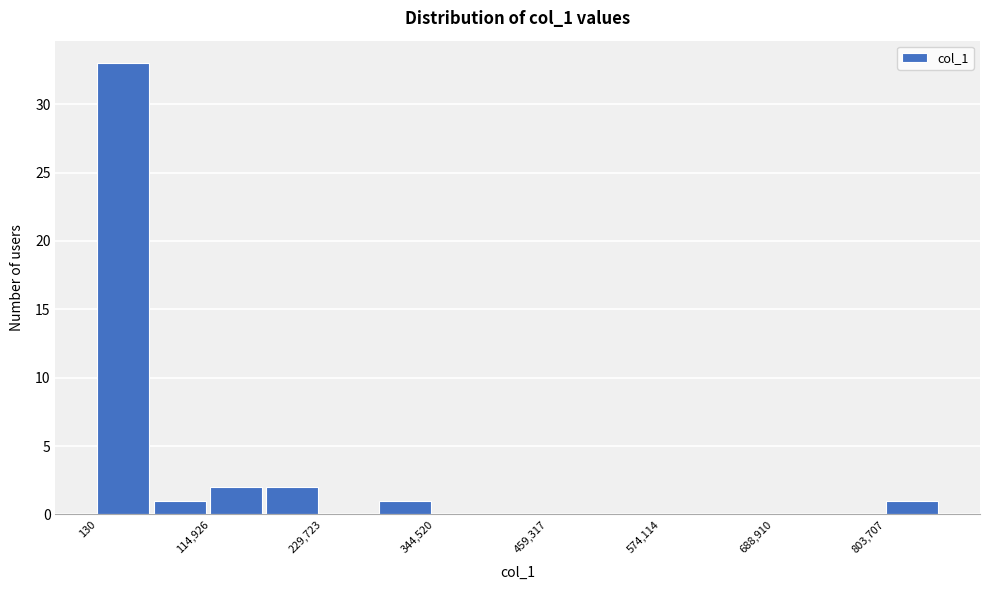

Around what value on the x-axis is the tallest bar? Give the approximate position of its centre, as read against the axis.

20000